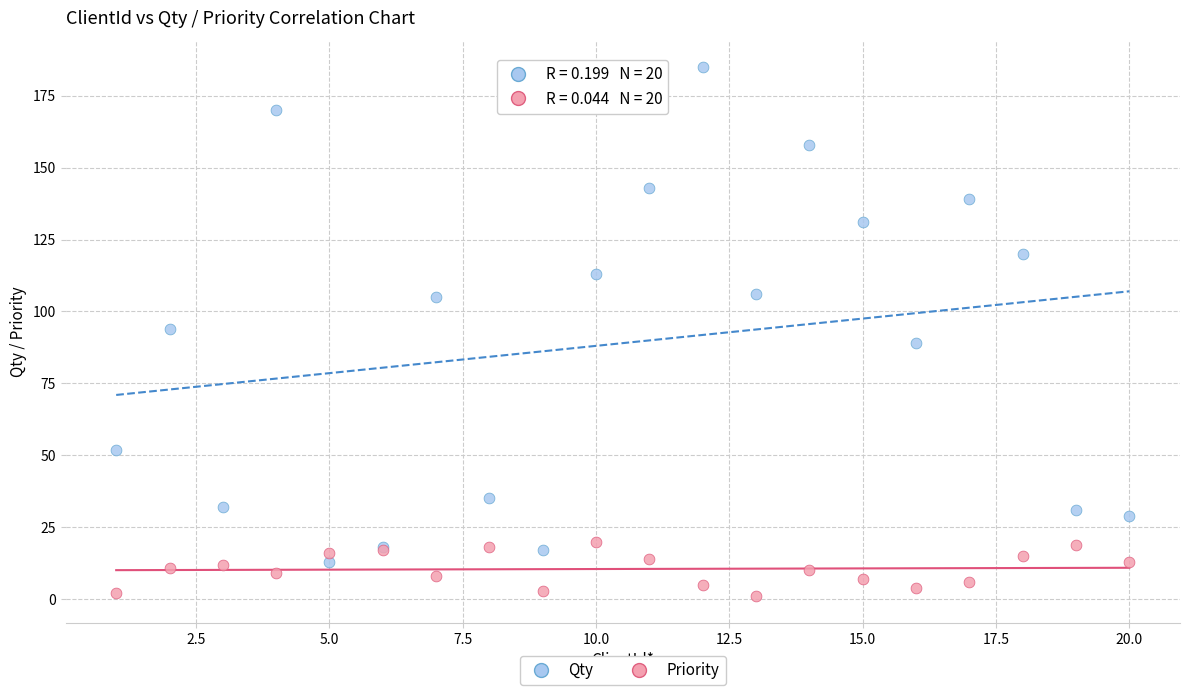

Which series reaches the maximum Y coordinate?

Qty